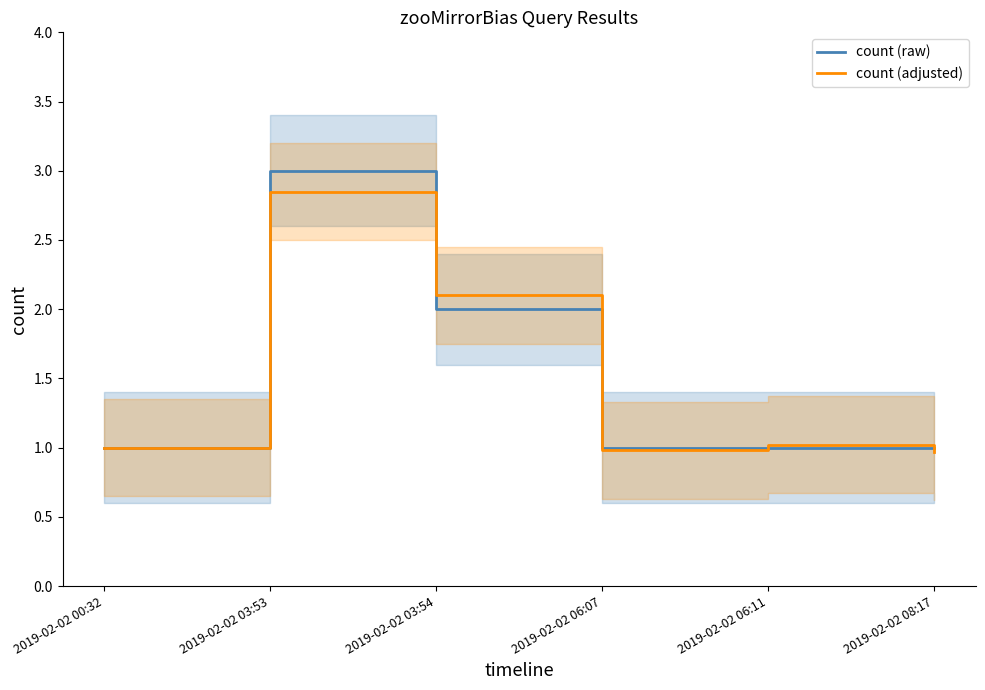

Is the value of count (adjusted) at 2019-02-02 06:07 greater than the value of count (raw) at 2019-02-02 03:53?

No